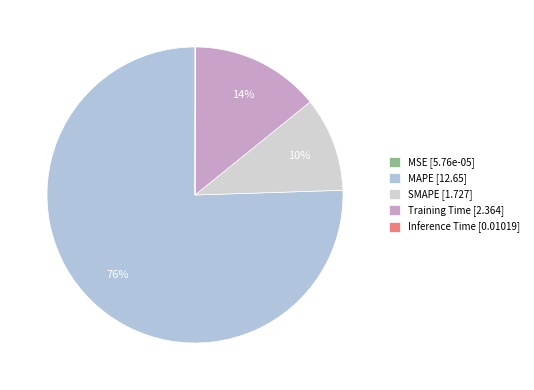

What is the change in value from Training Time to Inference Time?

-2.4